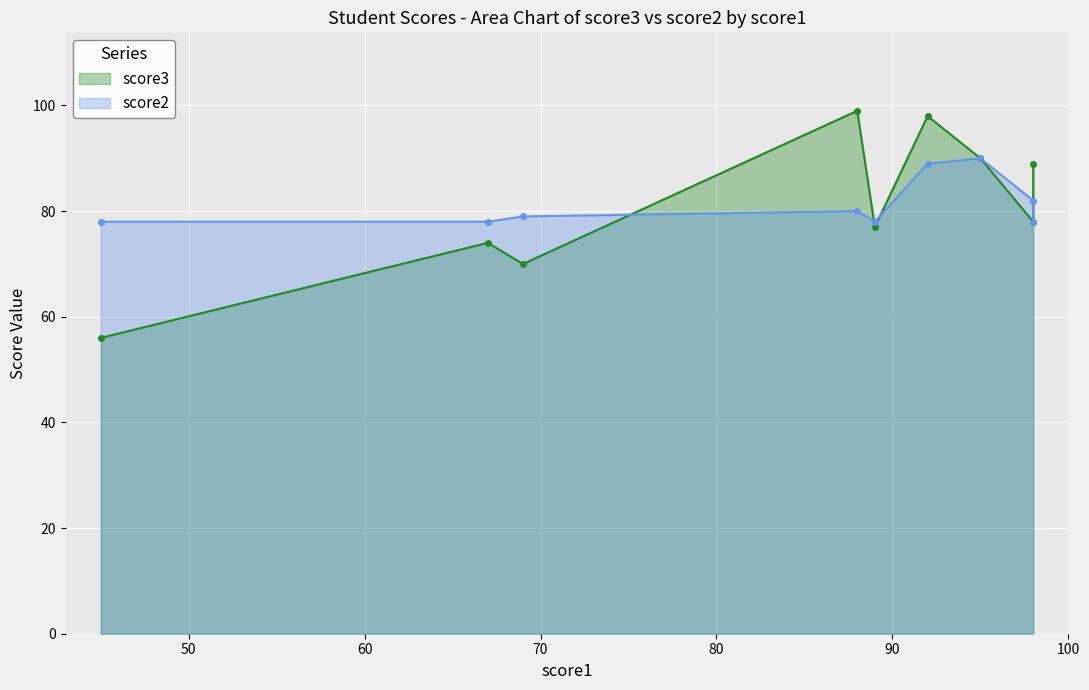

Where is the first local minimum?

2